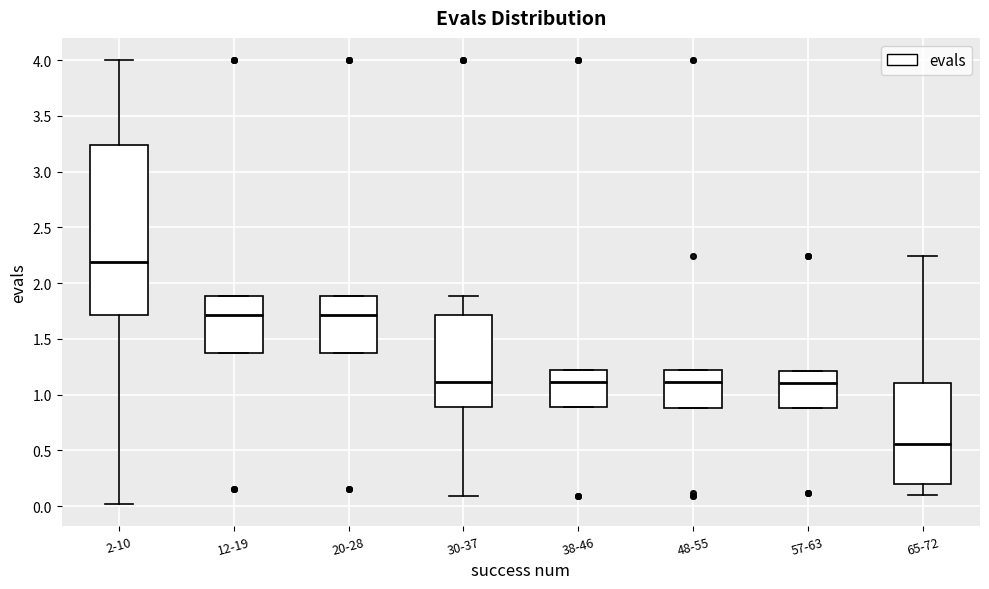

Which box's median line is the highest?

2-10